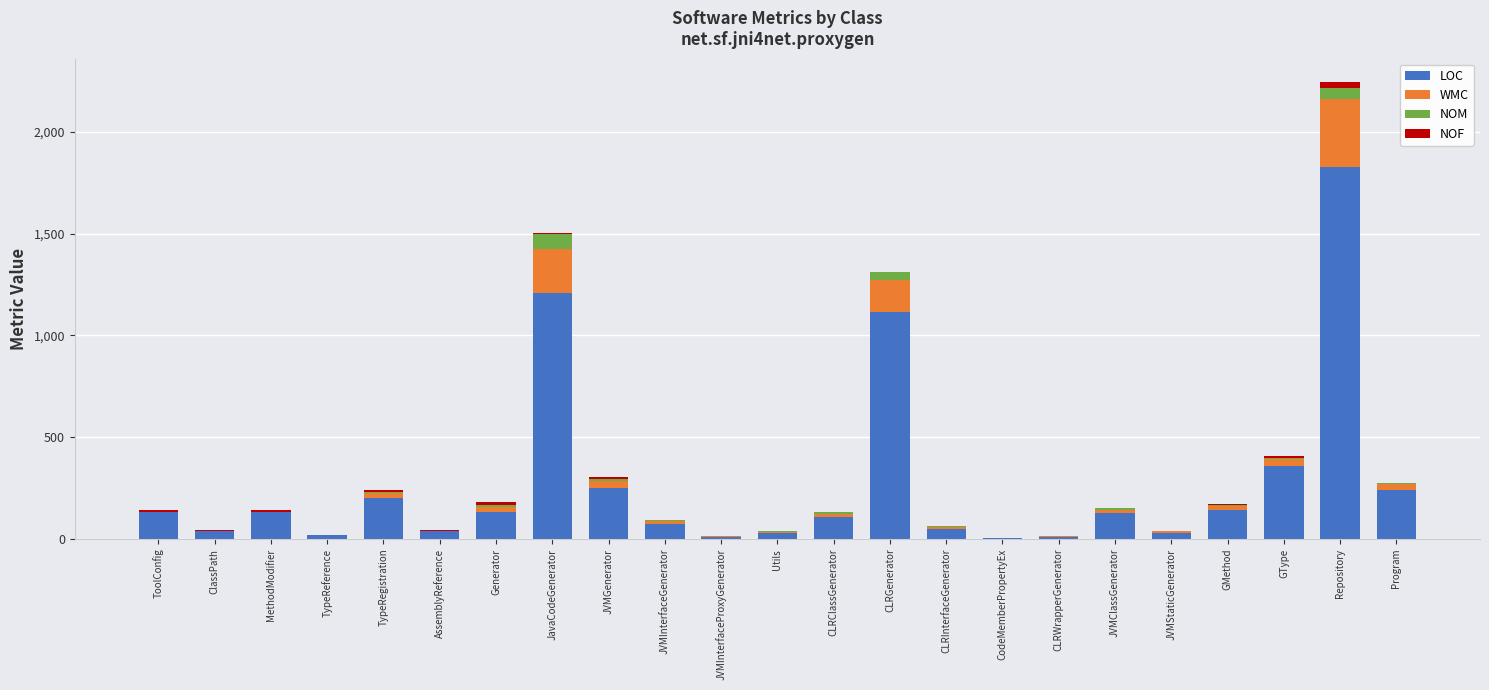

At which category is the sum across all series the highest?

Repository